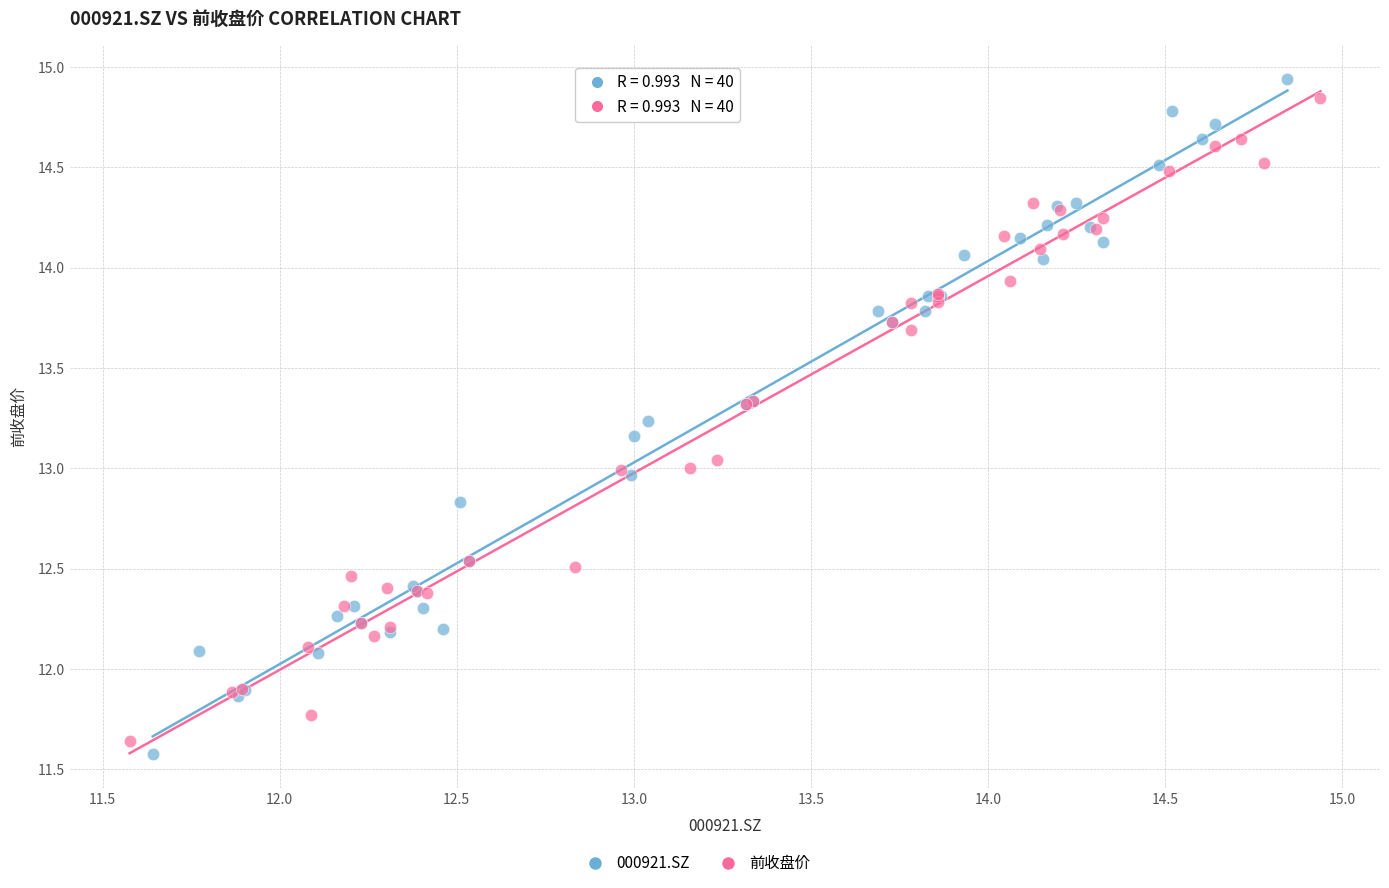

Which series has the largest Y range (max minus min)?

000921.SZ